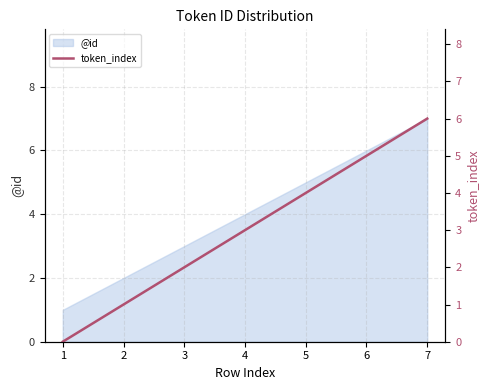

True or false: the data shows 1 at 2.

False